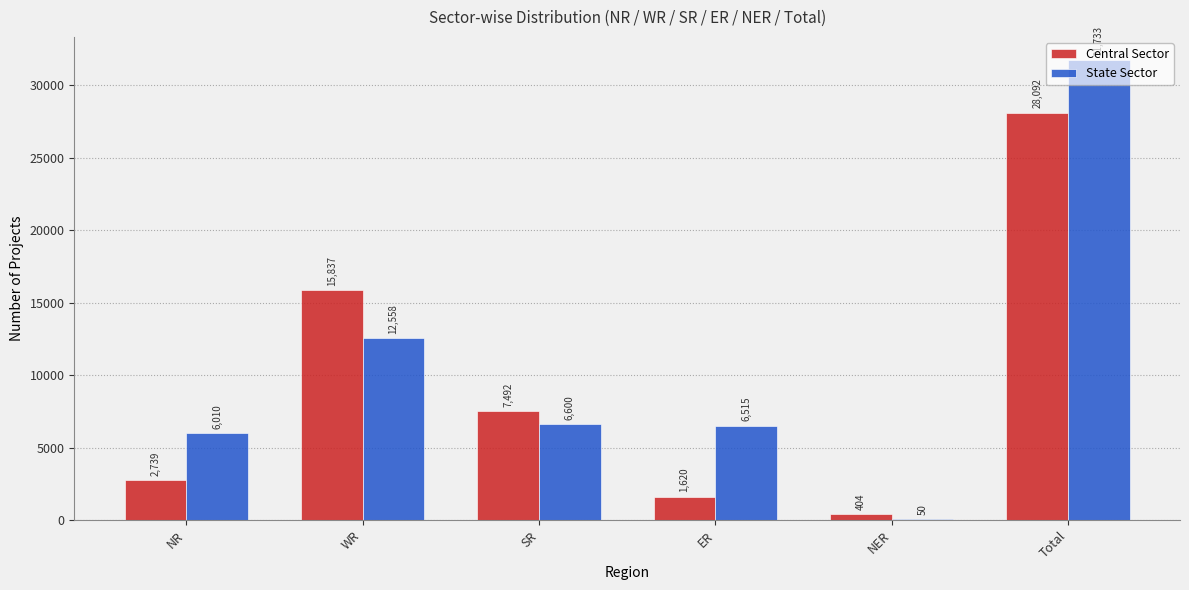

What is the greatest value displayed?

31733